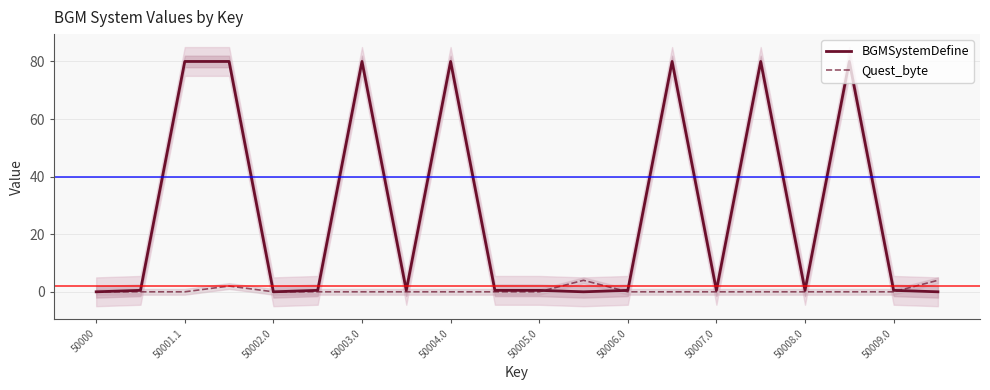

Which label corresponds to the smallest value in the chart?

50000